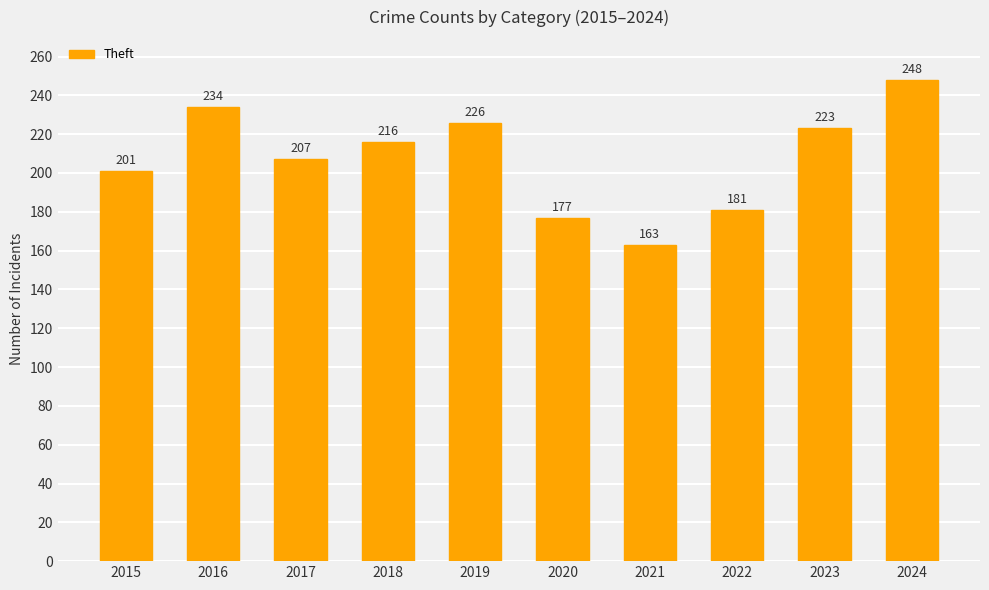

At which category does the chart reach its minimum across all series?

2021